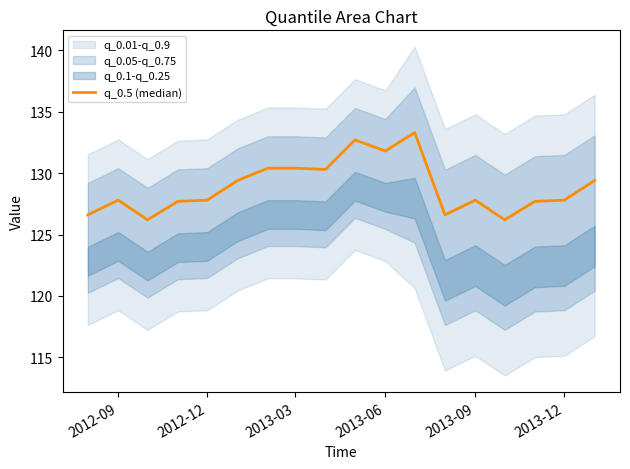

What is the sum of the values at 2012-09 and 2012-12?

255.6